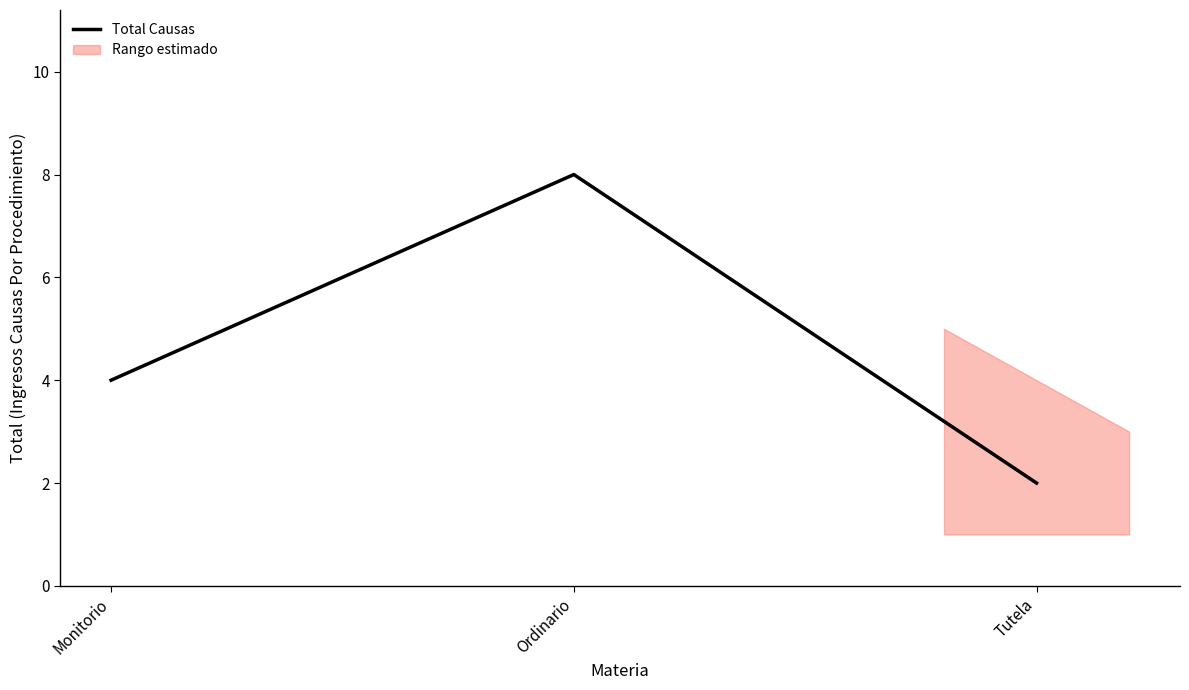

What is the label of the 2nd point from the left?

Ordinario